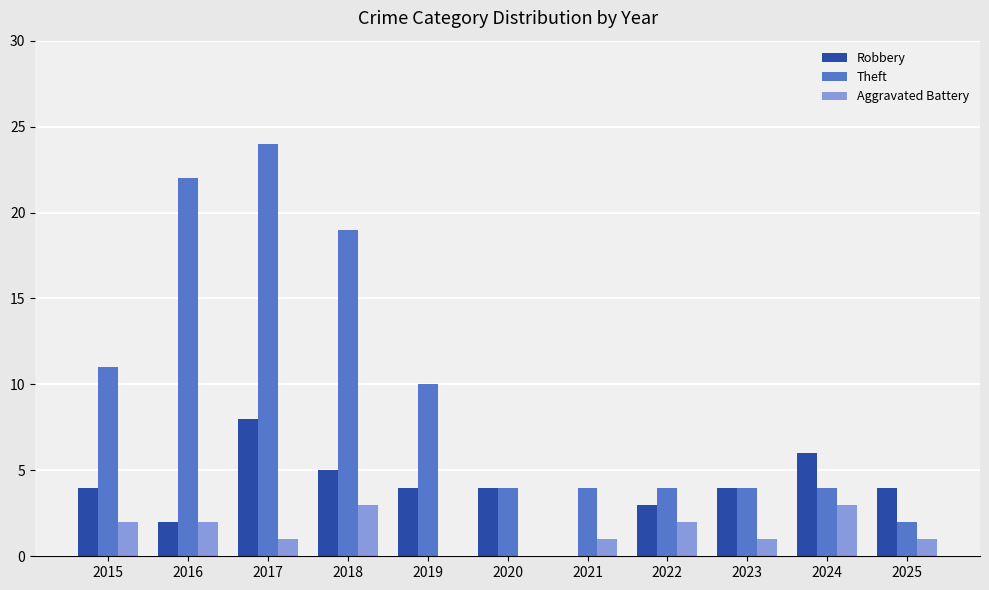

Reading left to right, list all the values displayed in this chart.

Robbery: 2015=4	2016=2	2017=8	2018=5	2019=4	2020=4	2021=0	2022=3	2023=4	2024=6	2025=4
Theft: 2015=11	2016=22	2017=24	2018=19	2019=10	2020=4	2021=4	2022=4	2023=4	2024=4	2025=2
Aggravated Battery: 2015=2	2016=2	2017=1	2018=3	2019=0	2020=0	2021=1	2022=2	2023=1	2024=3	2025=1